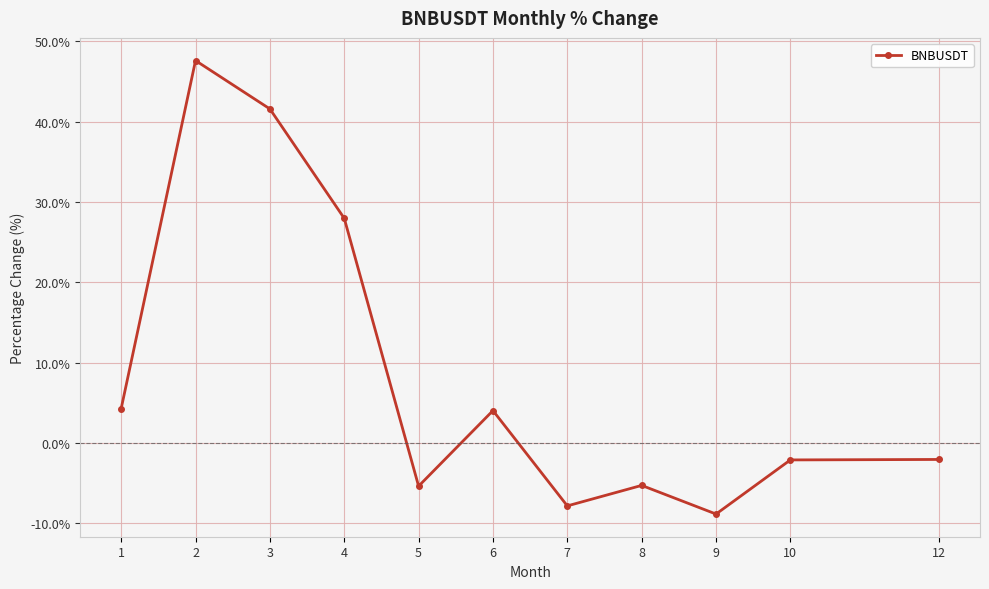

Is this an area chart (filled region under the line)?

No